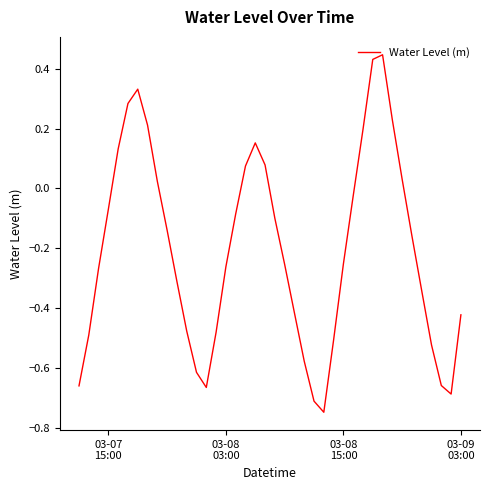

True or false: there are more than 1 points higher than both neighbors.

True